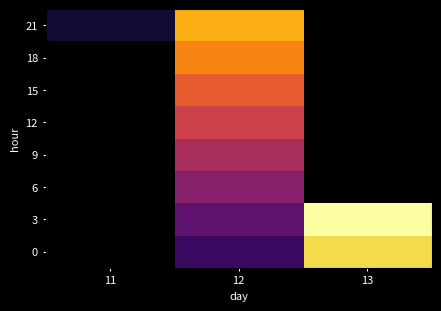

What is the spread (max minus min) of values at 12?

0.9